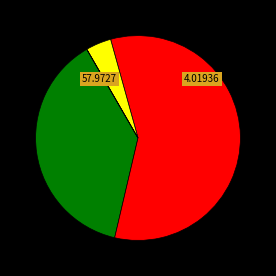

Is there a majority slice in this chart?

Yes